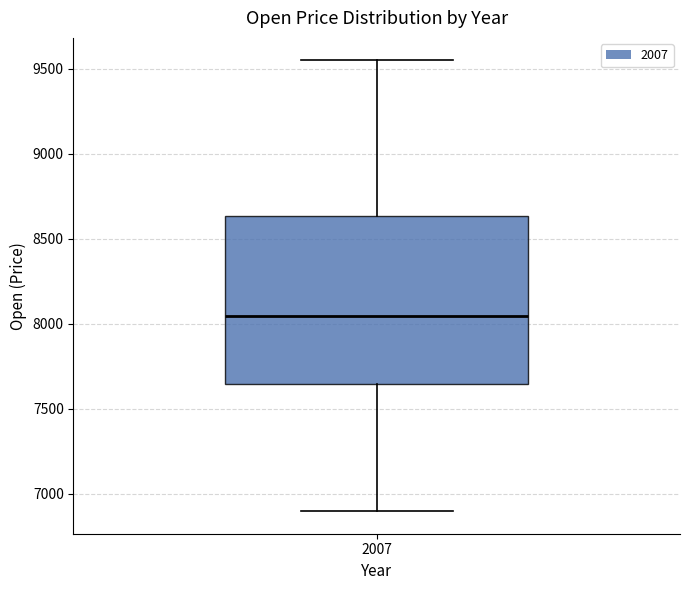

Where does the lower whisker of the box at x = 2007 end on the y-axis? The values are not printed on the chart, so give them approximately, as read against the axis.

6900